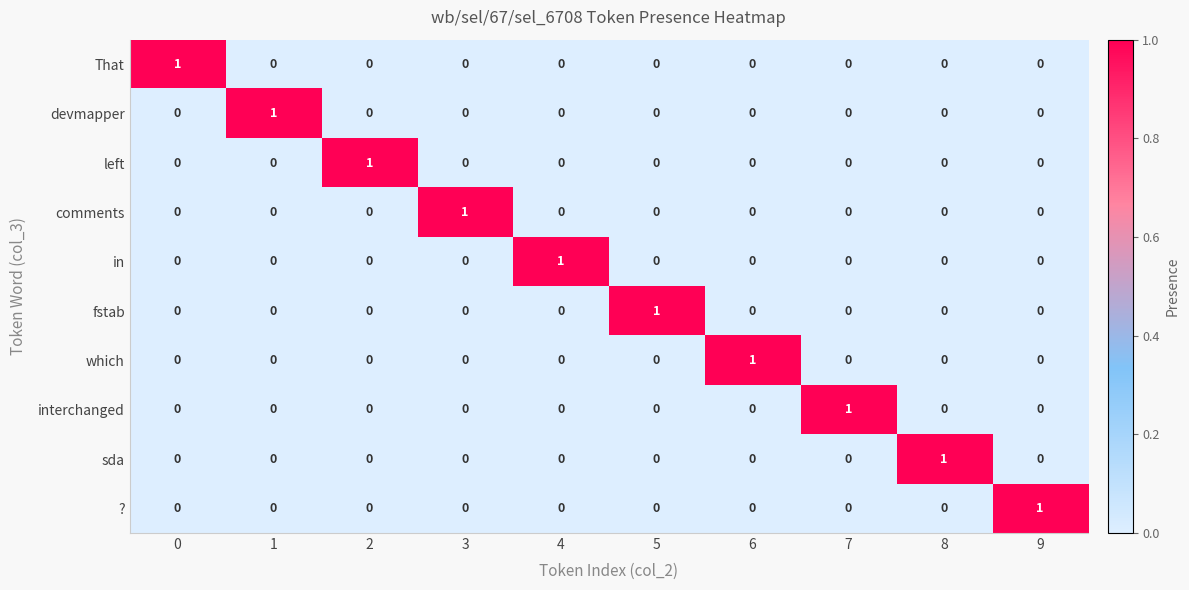

True or false: left has a value of -1 at 8.

False